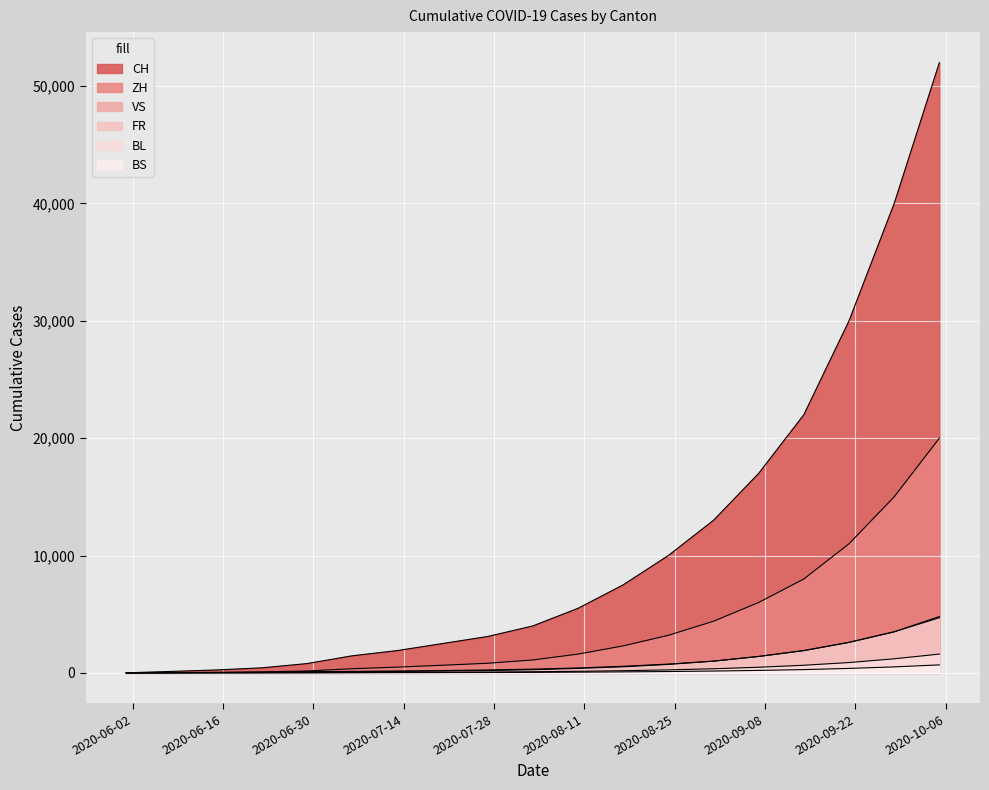

True or false: BS has more than 2 interior local peaks.

False